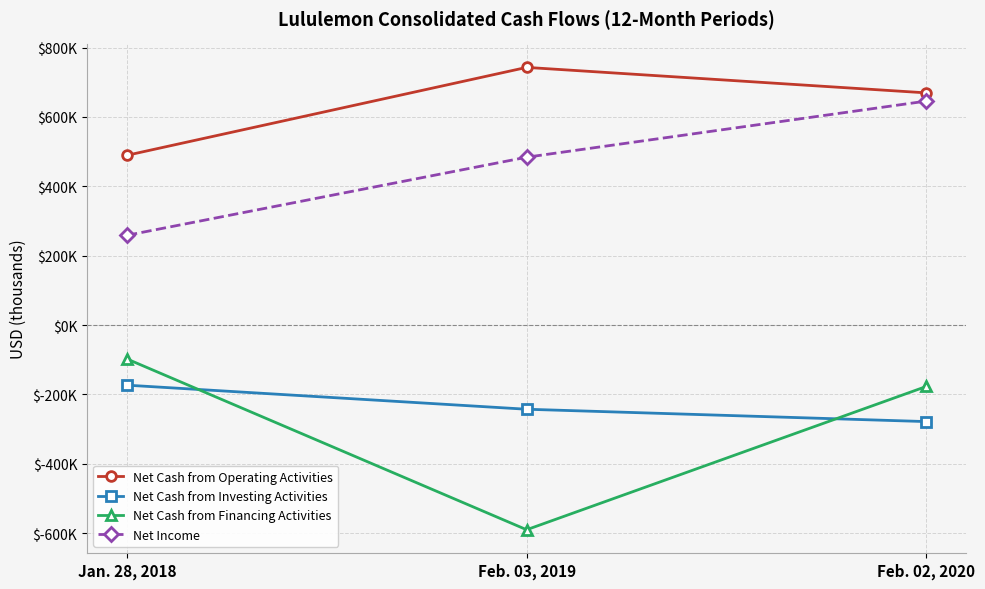

True or false: Net Cash from Financing Activities has a value of -97862 at Jan. 28, 2018.

True